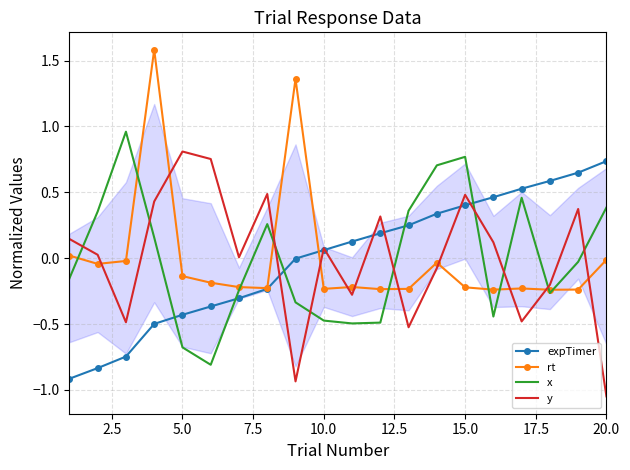

After their last crossing, which series has the higher values: expTimer or x?

expTimer